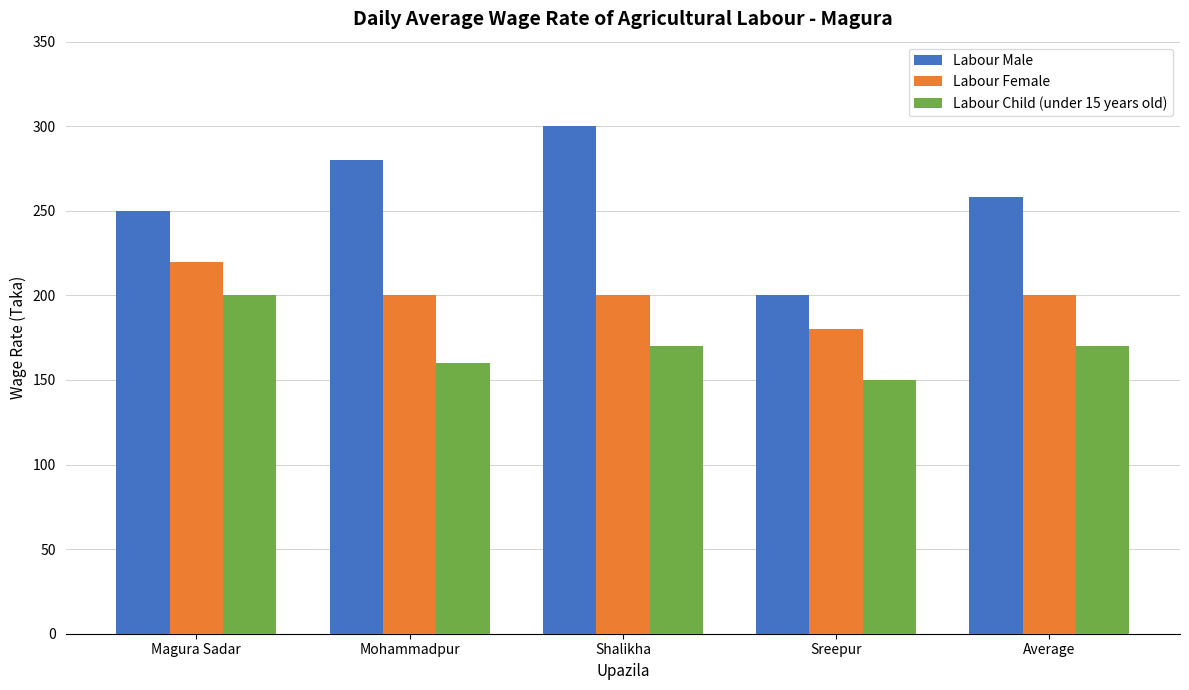

What is the smallest value displayed?

150